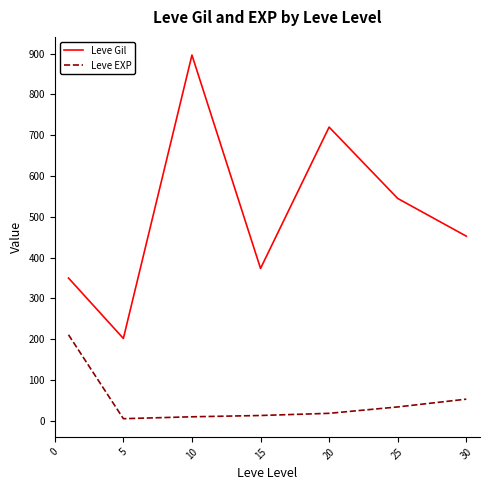

What are all the series names shown in the legend?

Leve Gil, Leve EXP